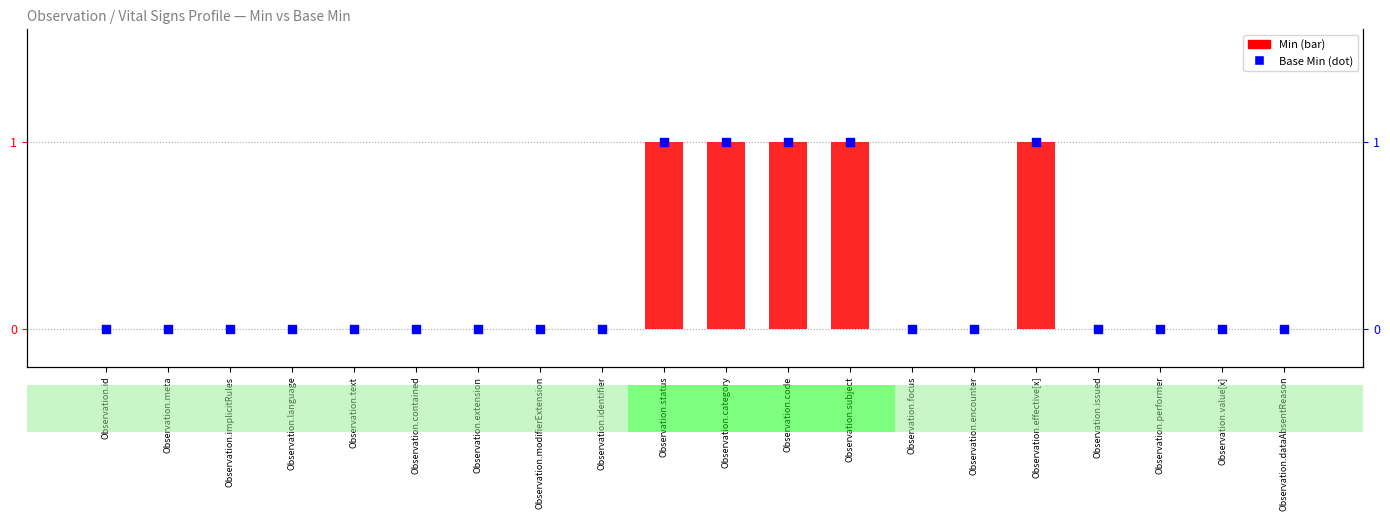

At how many categories does at least one series exceed 0?

5